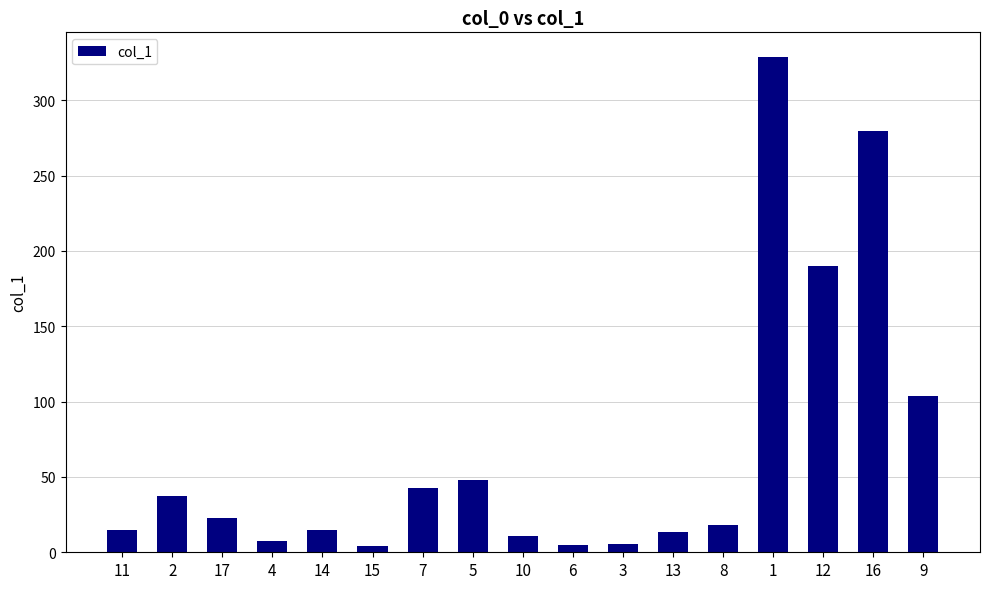

Are the bars horizontal?

No